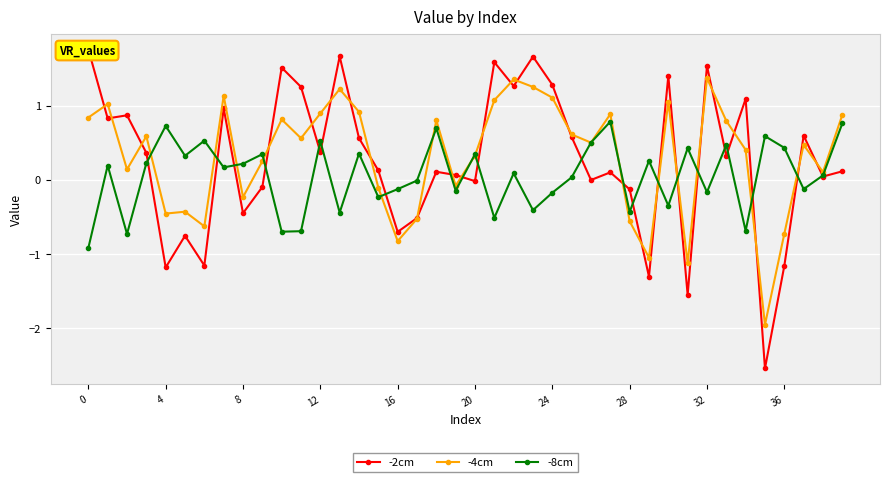

The -4cm series shows -0.5 at 4. True or false?

True